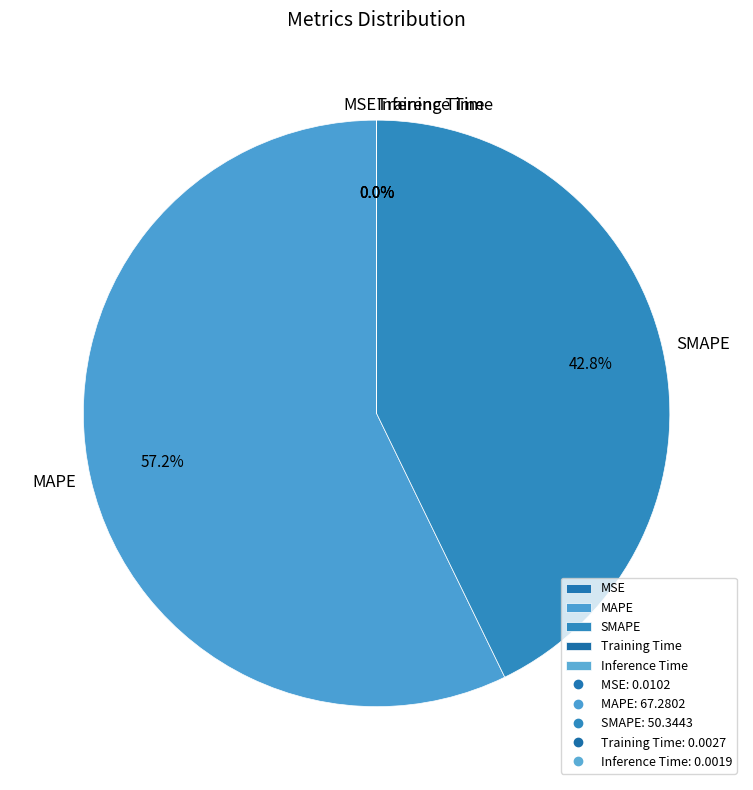

What is the largest slice in the pie chart?

MAPE